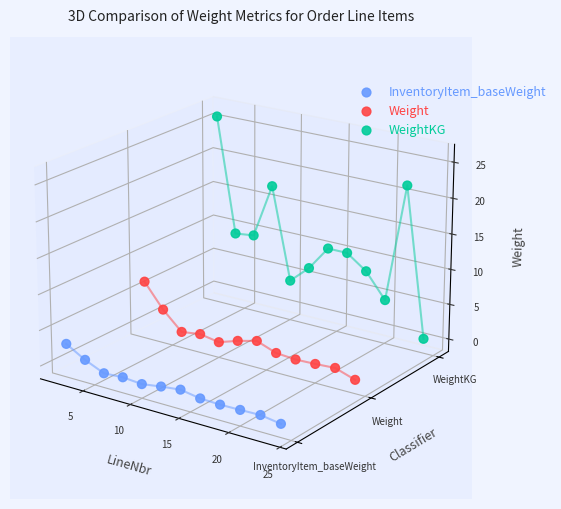

Is the value of InventoryItem_baseWeight at 15 greater than the value of Weight at 30?

No